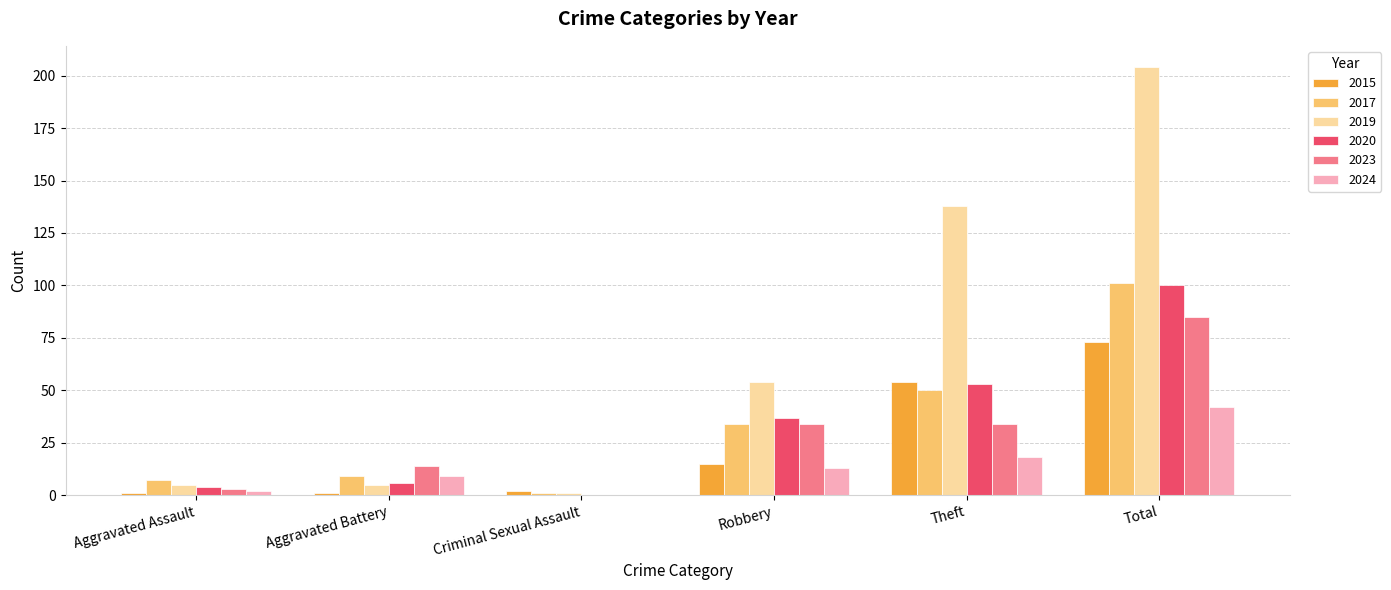

At which category is the sum across all series the highest?

Total